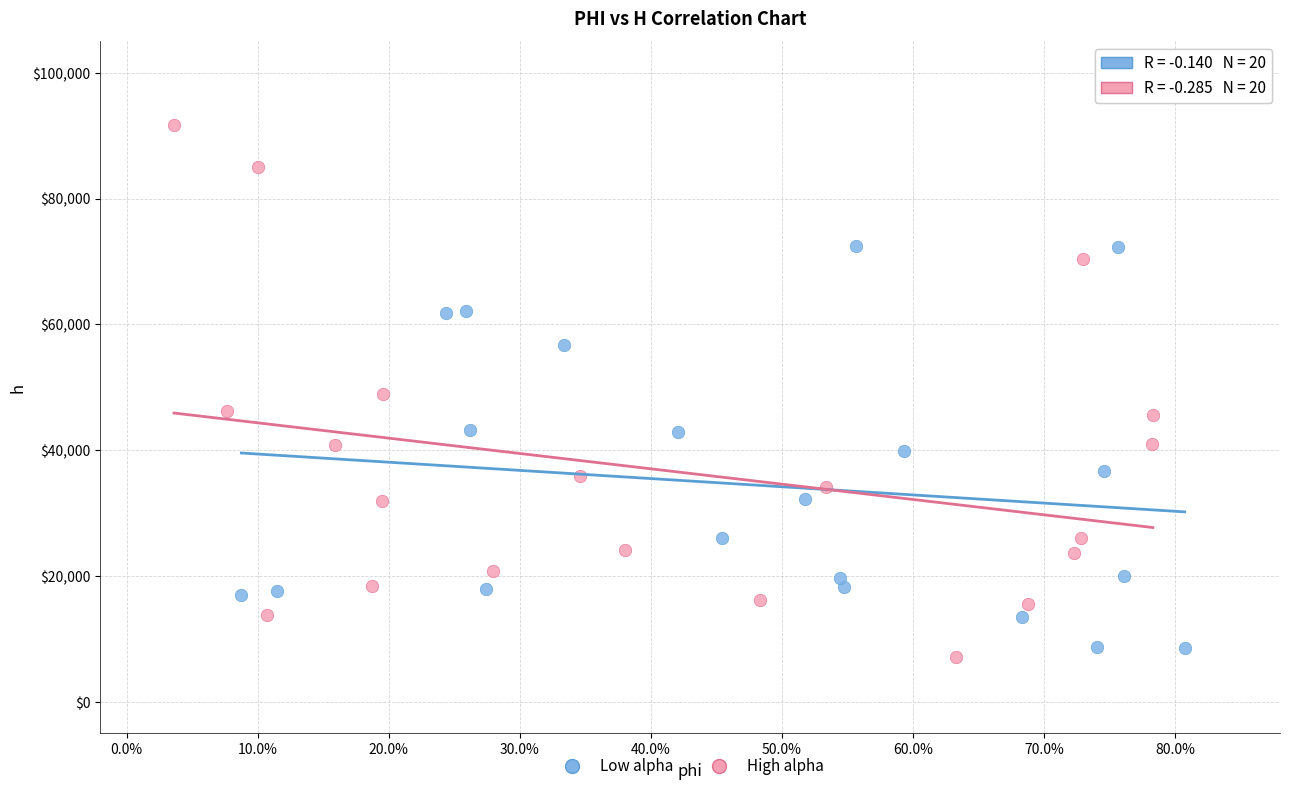

Which series reaches the minimum Y coordinate?

High alpha